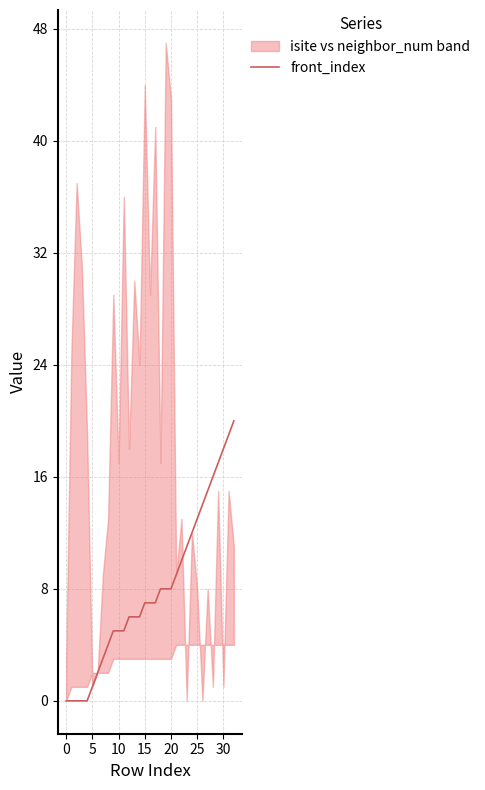

How many lines are shown in the chart?

1